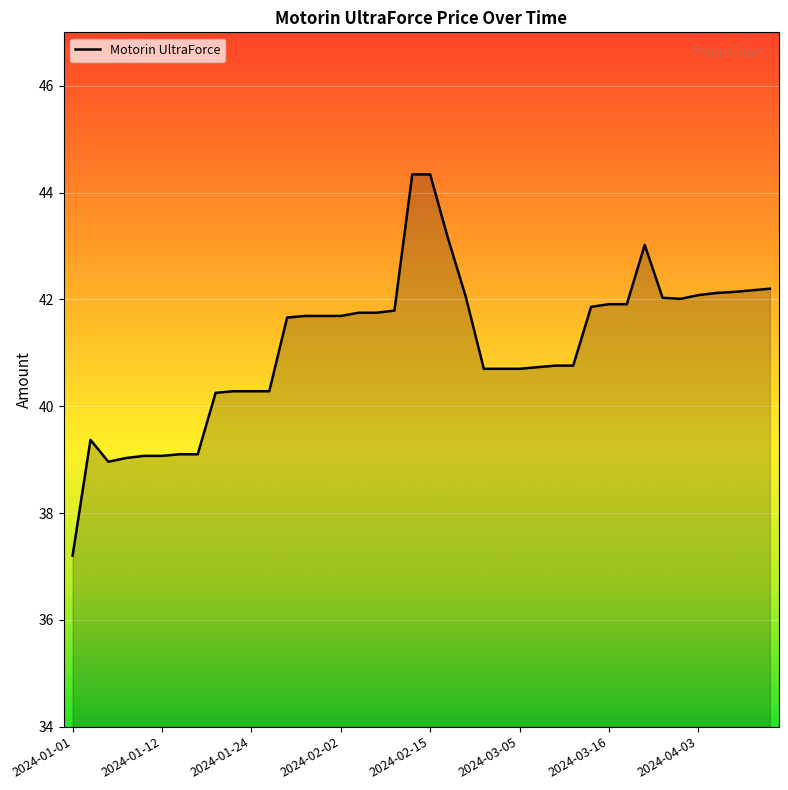

Count the number of values greater than 41.

22